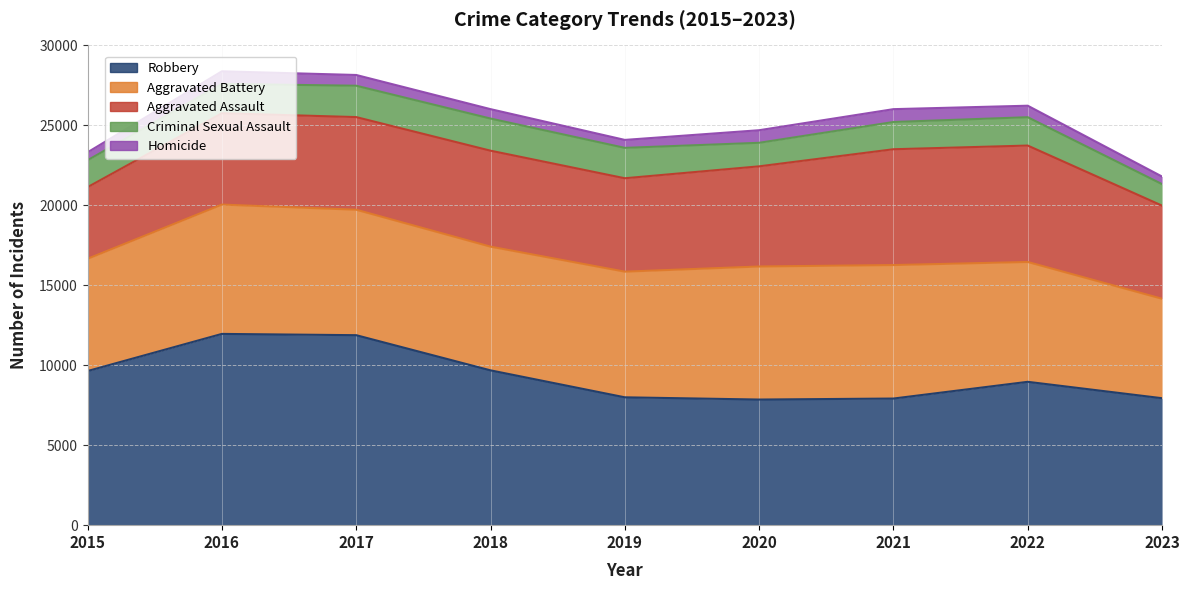

At which category does the chart reach its peak across all series?

2016